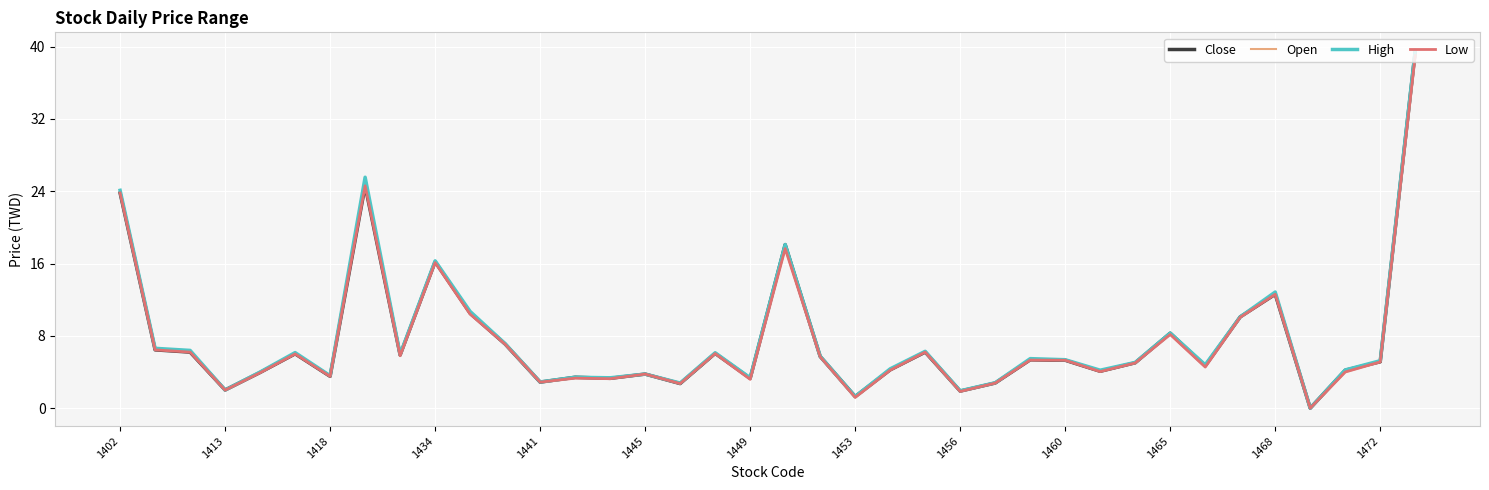

Is it true that Open equals 3.6 at 1418?

True